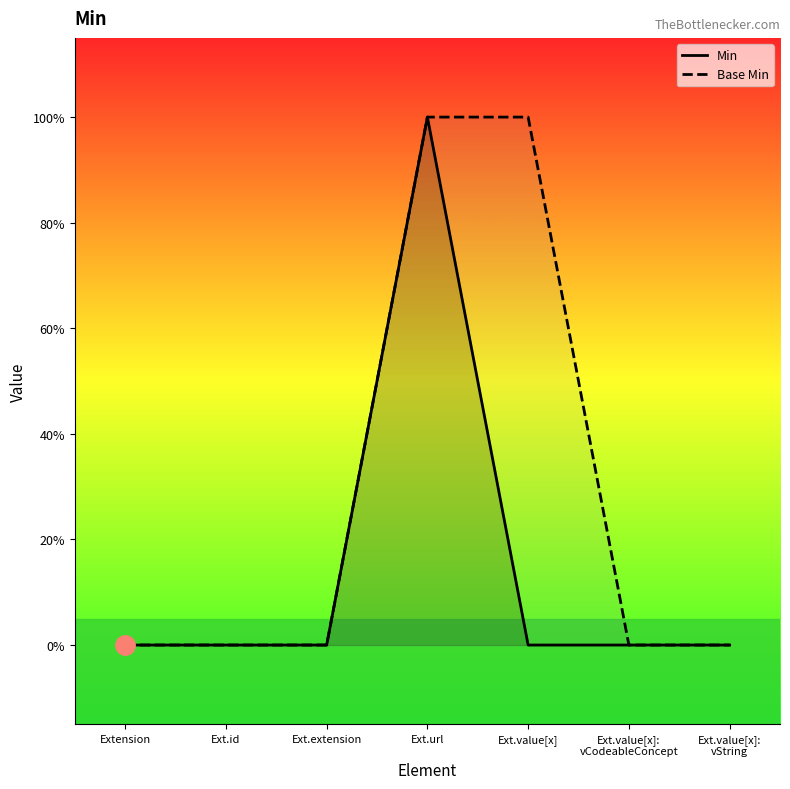

List the labels in order of Base Min value, largest first.

Ext.url, Ext.value[x], Extension, Ext.id, Ext.extension, Ext.value[x]:
vCodeableConcept, Ext.value[x]:
vString